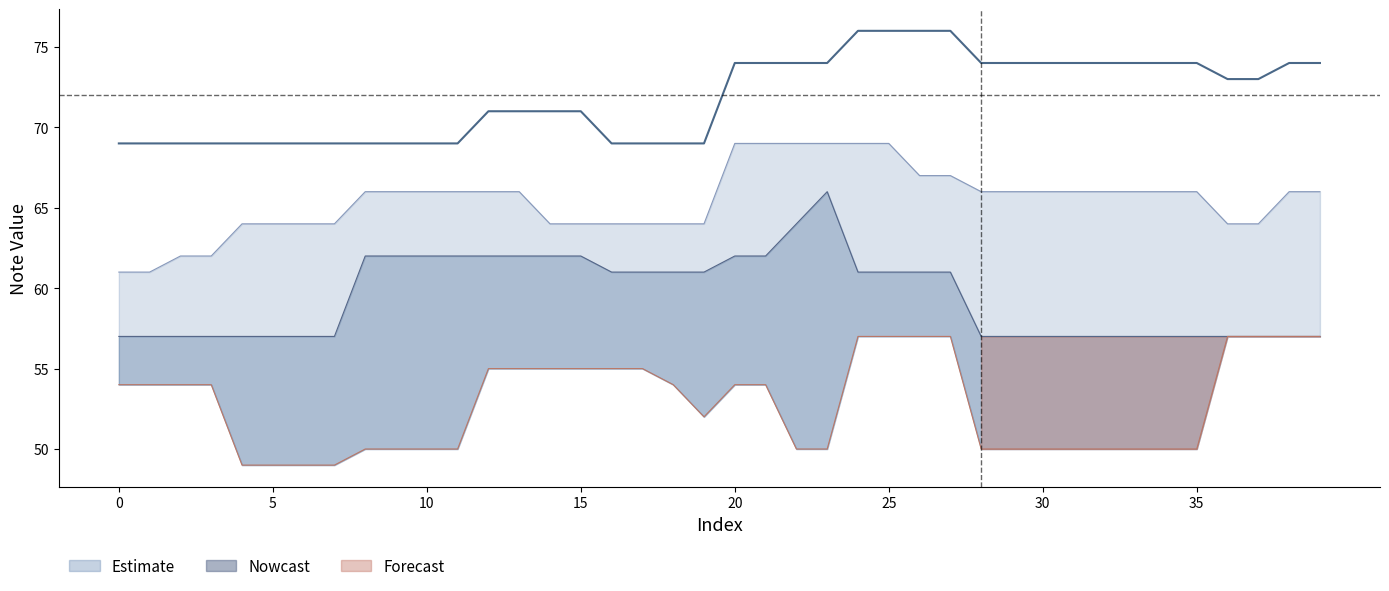

Count the number of values greater than 73.

18